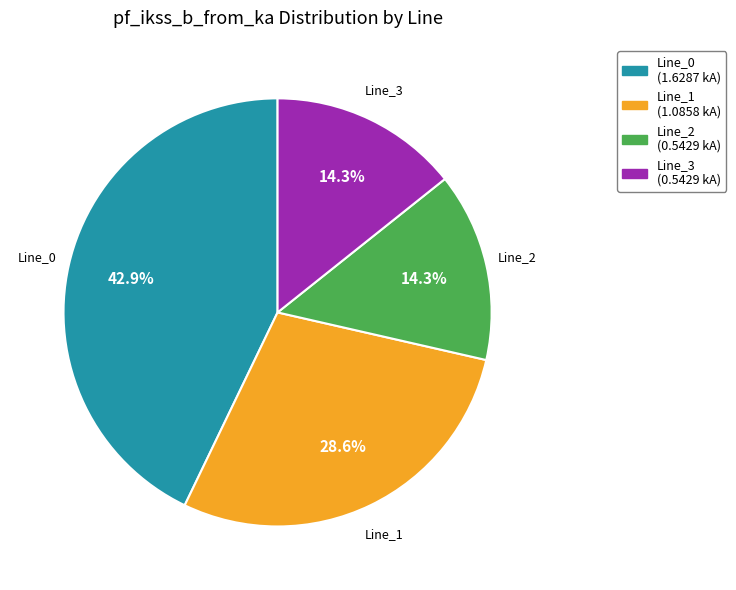

To the nearest percent, what is the difference between the largest and smallest slice percentages?

29%